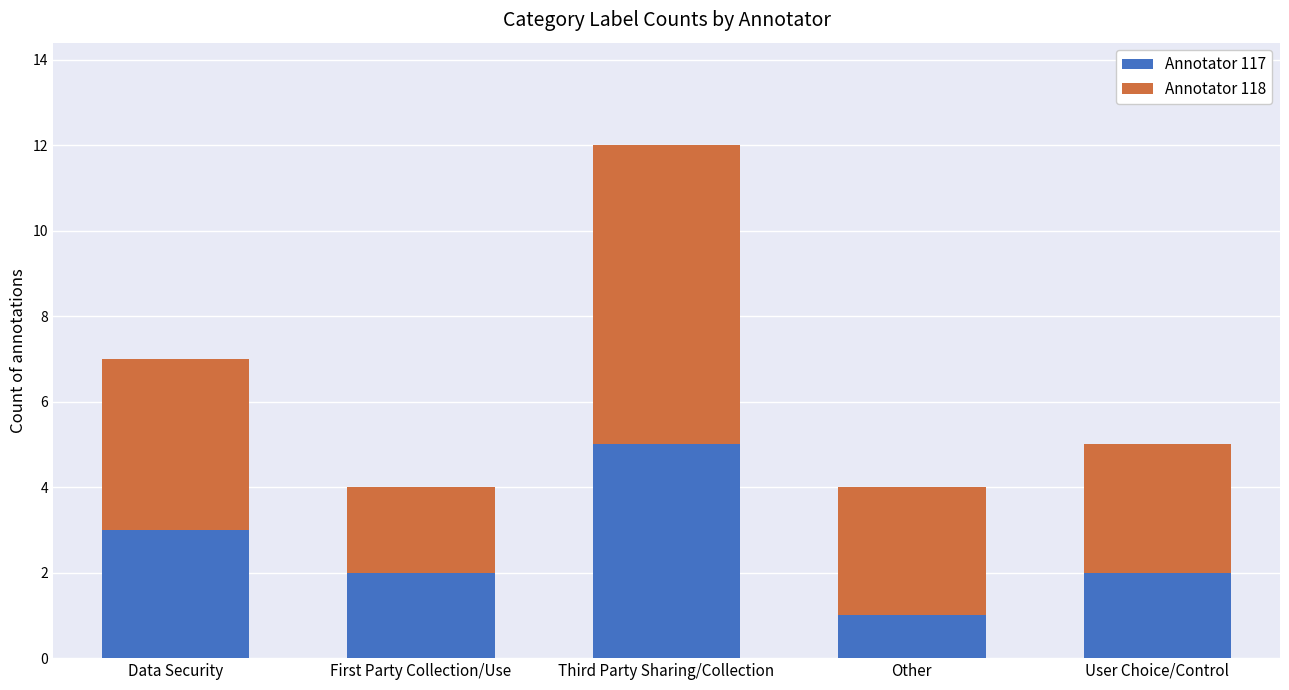

Reading right to left, transcribe the values for Annotator 117.

2	1	5	2	3